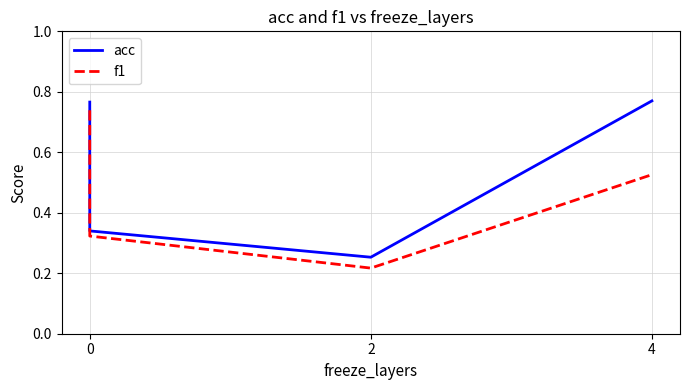

How many series are shown in this chart?

2